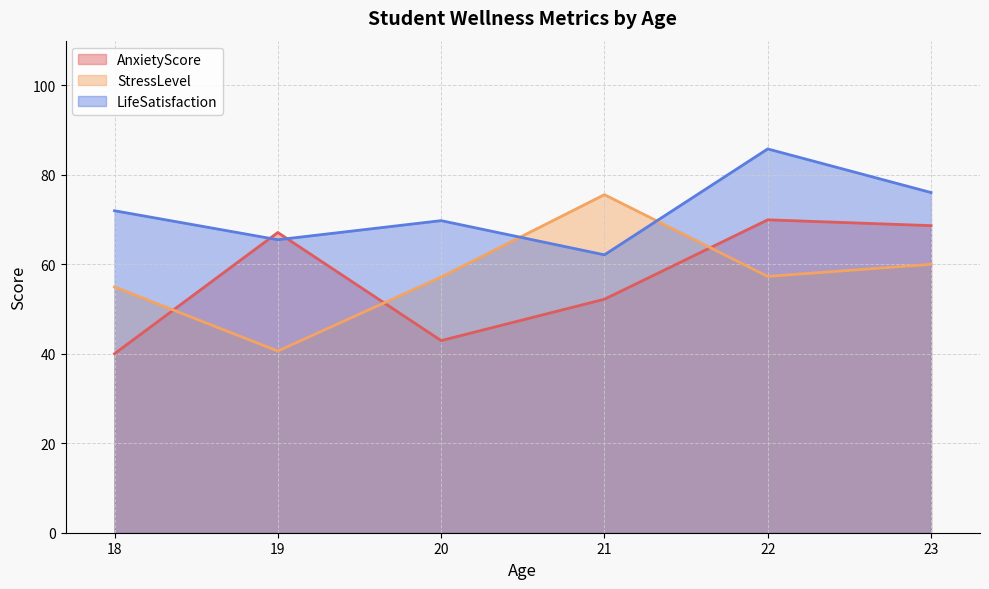

What is the minimum value shown in the chart?

40.0